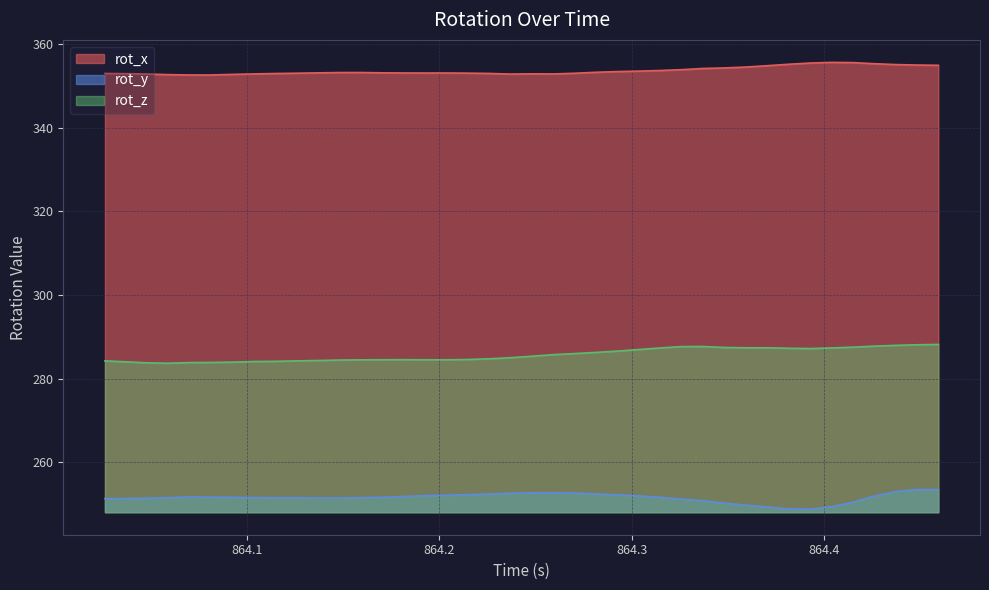

The rot_y series shows 426.8 at 864.0482. True or false?

False